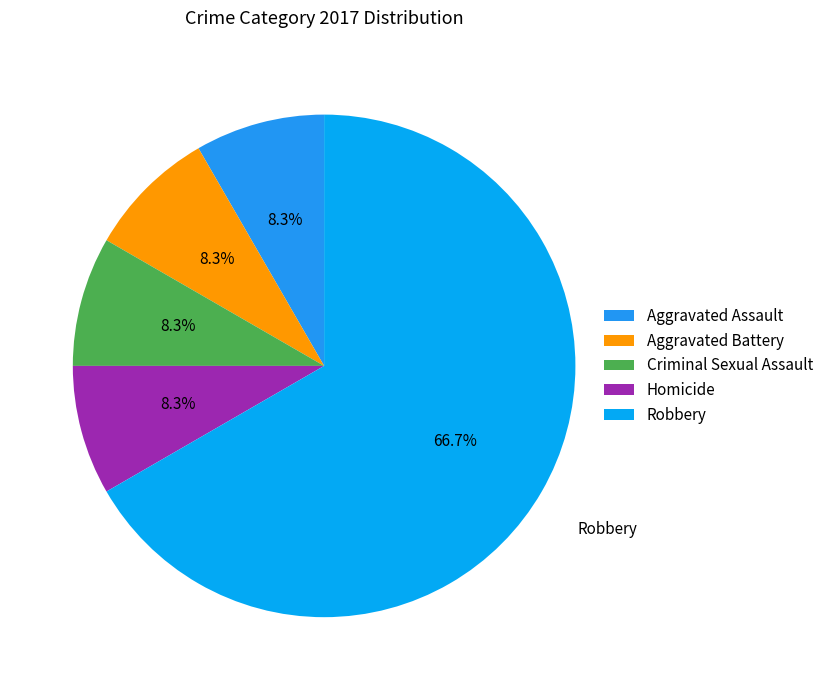

To the nearest percent, what percentage of the pie is Homicide?

8%